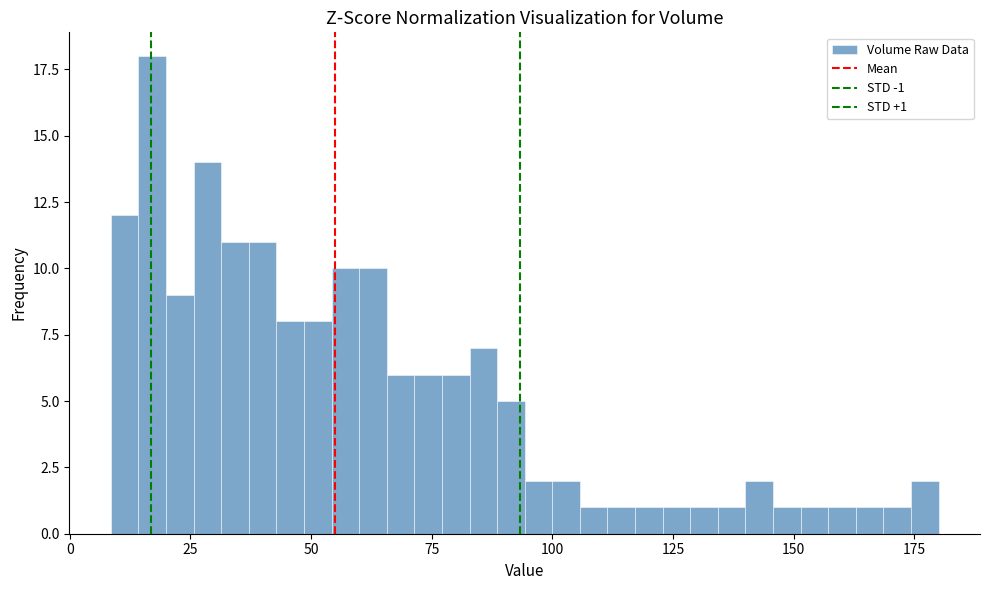

Around what value on the x-axis is the tallest bar? Give the approximate position of its centre, as read against the axis.

15